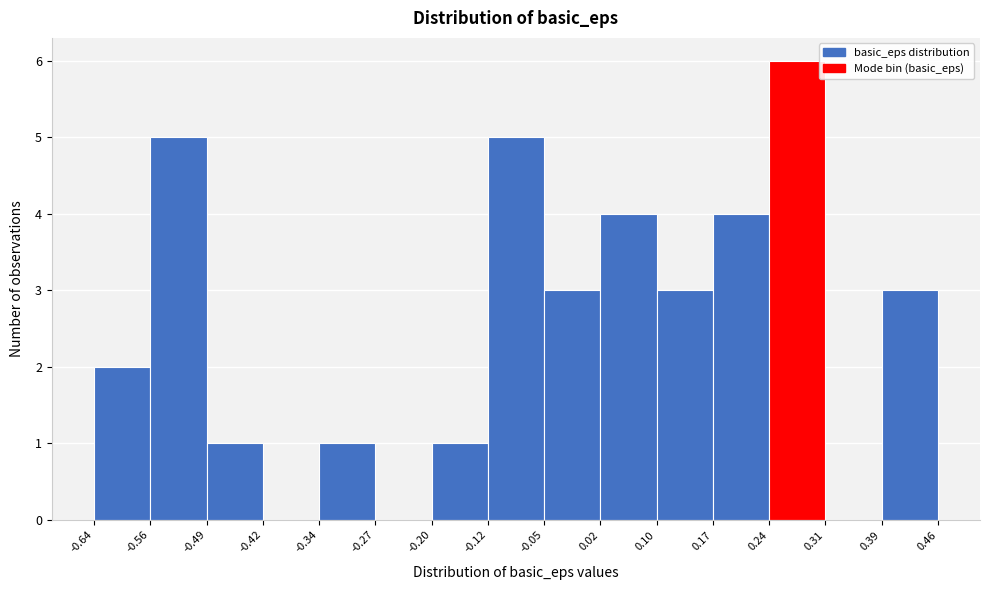

Reading left to right, list every bar in this chart as the range it spans on the x-axis followed by its height. The values are not printed on the chart, so give them approximately, as read against the axis.

-0.64 to -0.56: 2
-0.56 to -0.49: 5
-0.49 to -0.42: 1
-0.42 to -0.34: 0
-0.34 to -0.27: 1
-0.27 to -0.20: 0
-0.20 to -0.12: 1
-0.12 to -0.05: 5
-0.05 to 0.02: 3
0.02 to 0.10: 4
0.10 to 0.17: 3
0.17 to 0.24: 4
0.24 to 0.31: 6
0.31 to 0.39: 0
0.39 to 0.46: 3